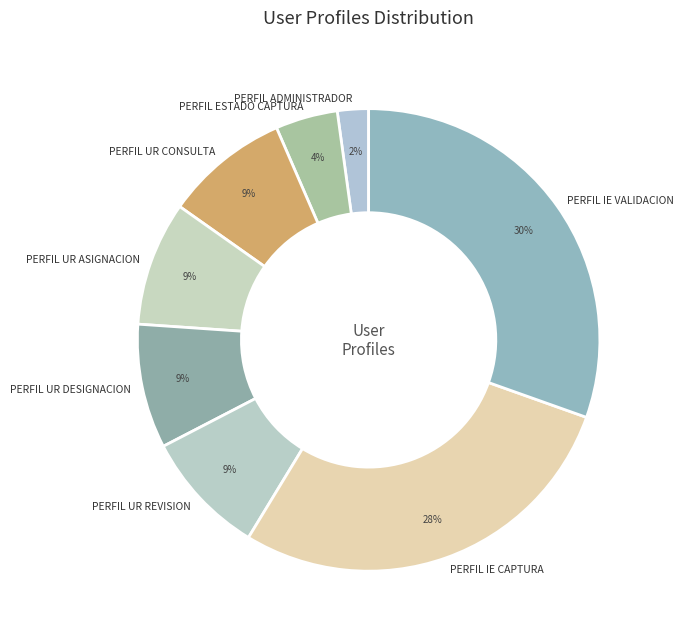

Approximately how many times larger is the value at PERFIL IE CAPTURA compared to PERFIL IE VALIDACION?

0.9